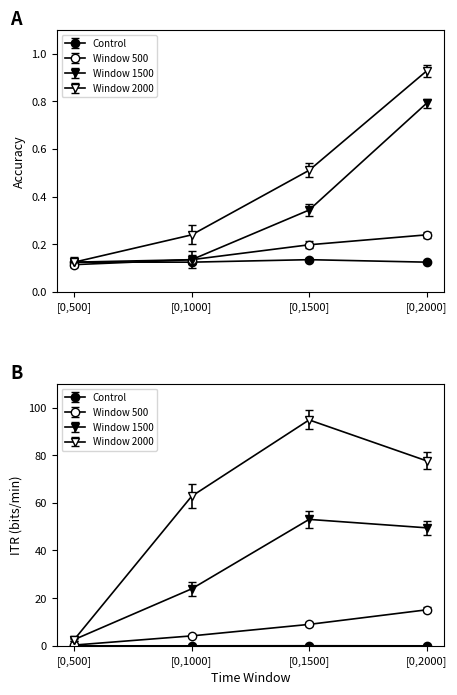

What is the total value across all series at [0,1500]?

1.1